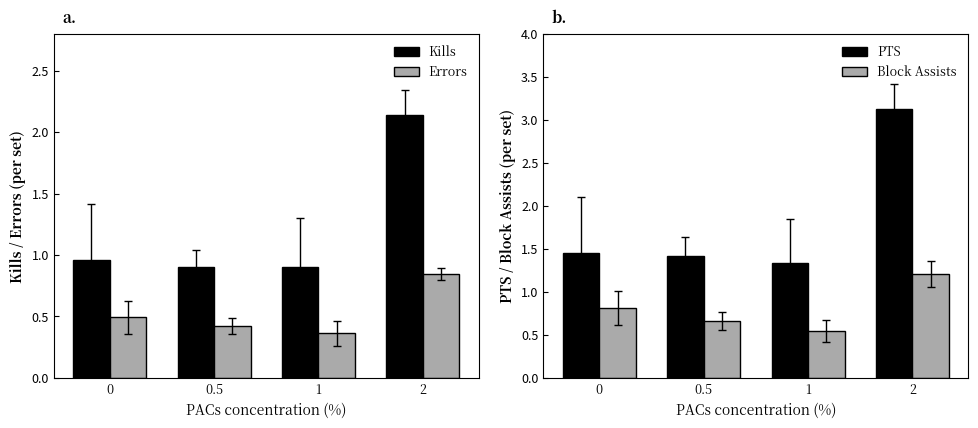

At which category is the sum across all series the highest?

2